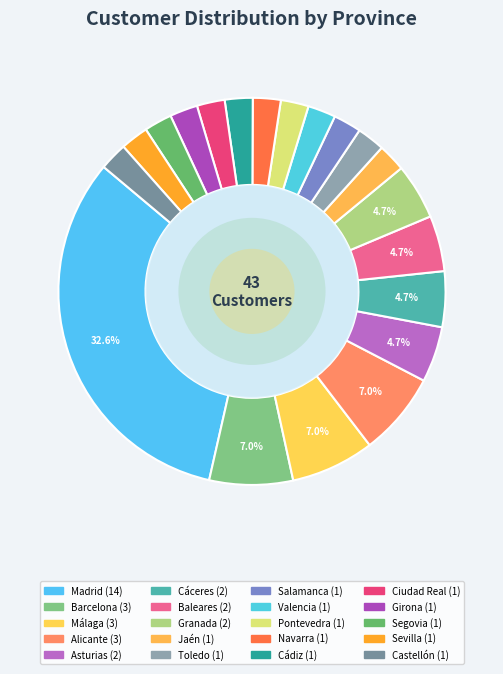

To the nearest percent, what is the combined percentage of Asturias and Málaga?

12%